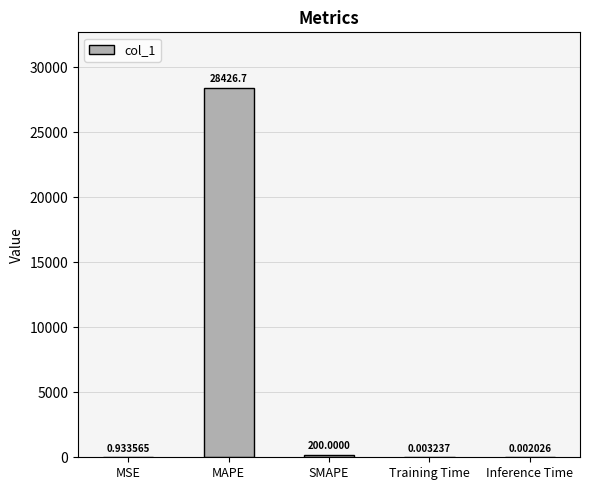

What is the average value?

5725.5